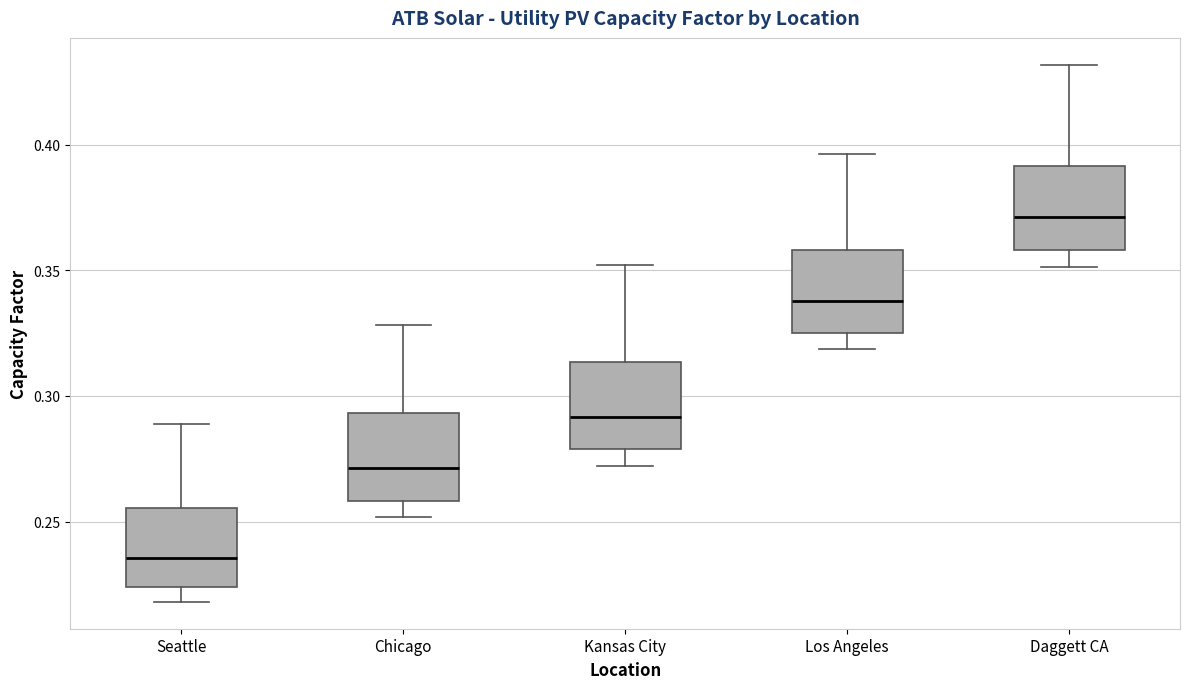

Where is the lower edge of the box for Daggett CA on the y-axis? The values are not printed on the chart, so give them approximately, as read against the axis.

0.360